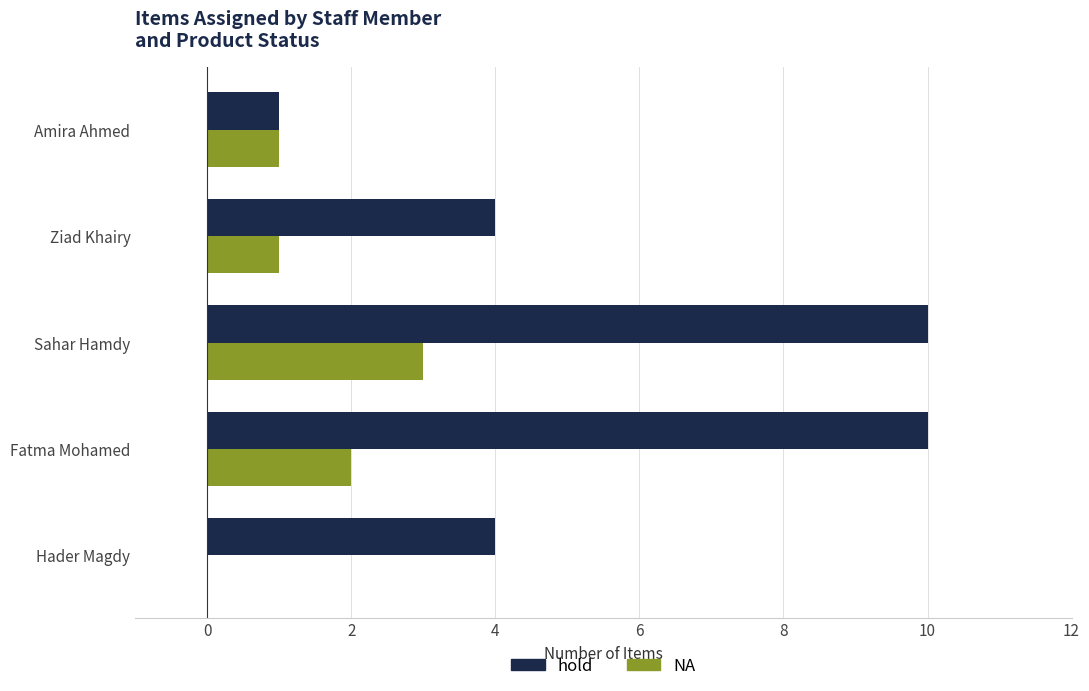

What are all the series names shown in the legend?

hold, NA